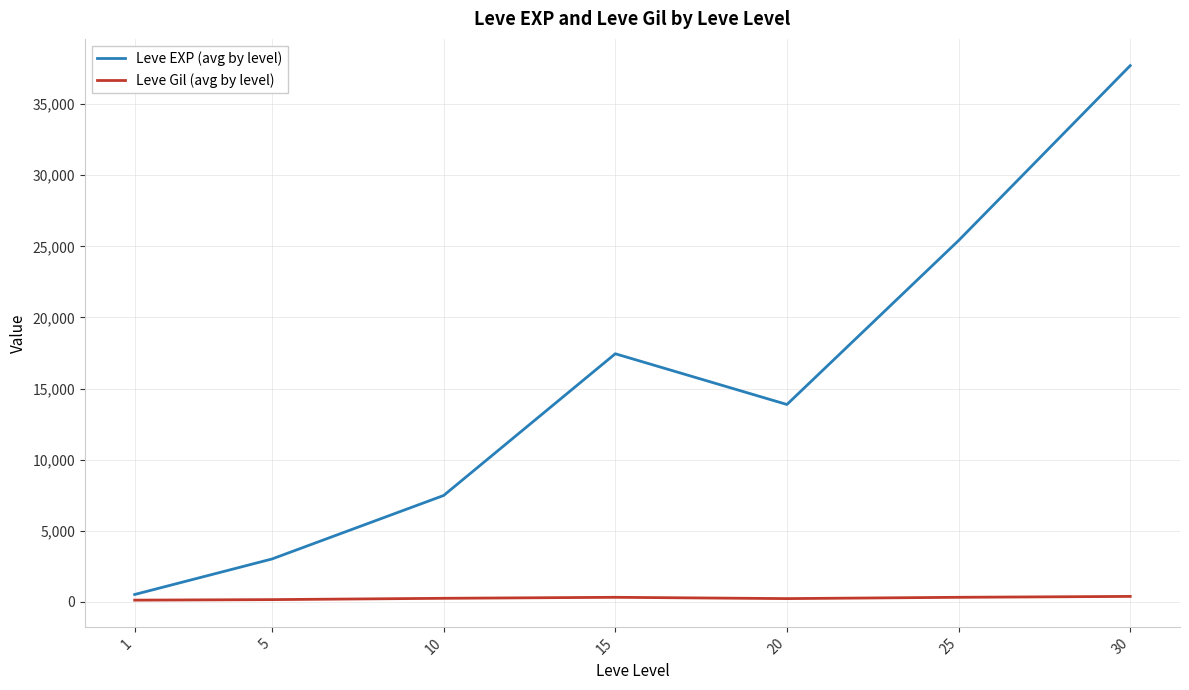

At which category is the sum across all series the highest?

30